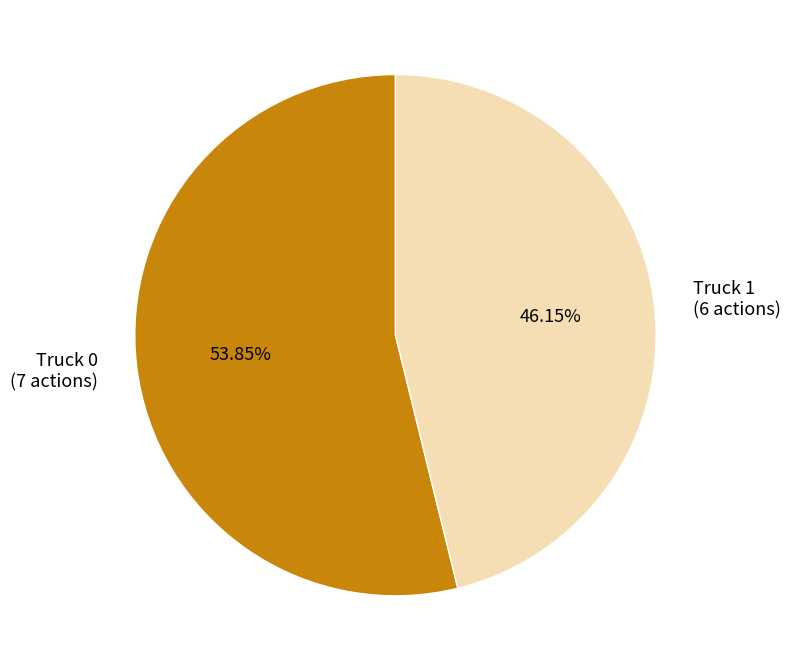

What is the smallest slice in the pie chart?

Truck 1